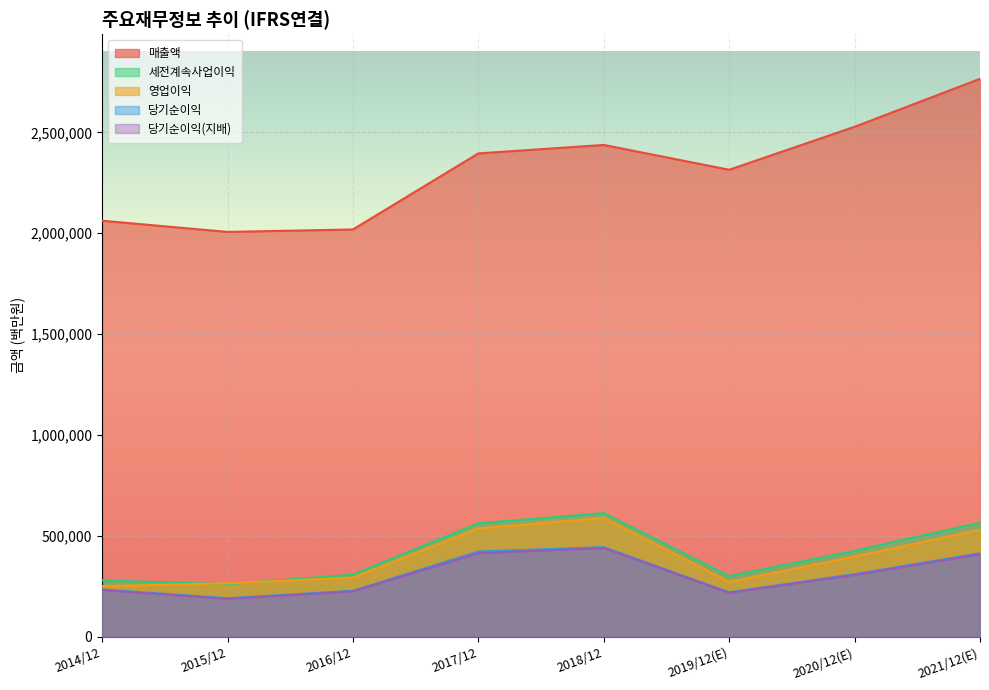

At how many categories does at least one series exceed 1881614?

8